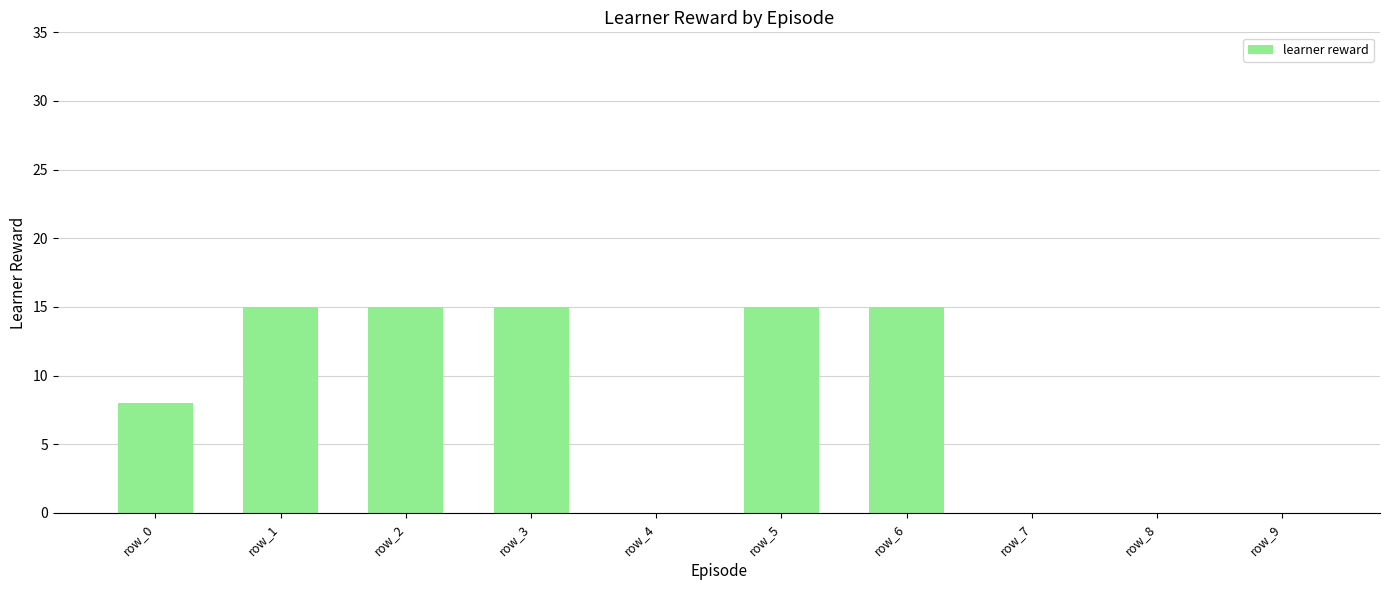

Reading left to right, what are all the values shown in this chart?

8	15	15	15	0	15	15	0	0	0